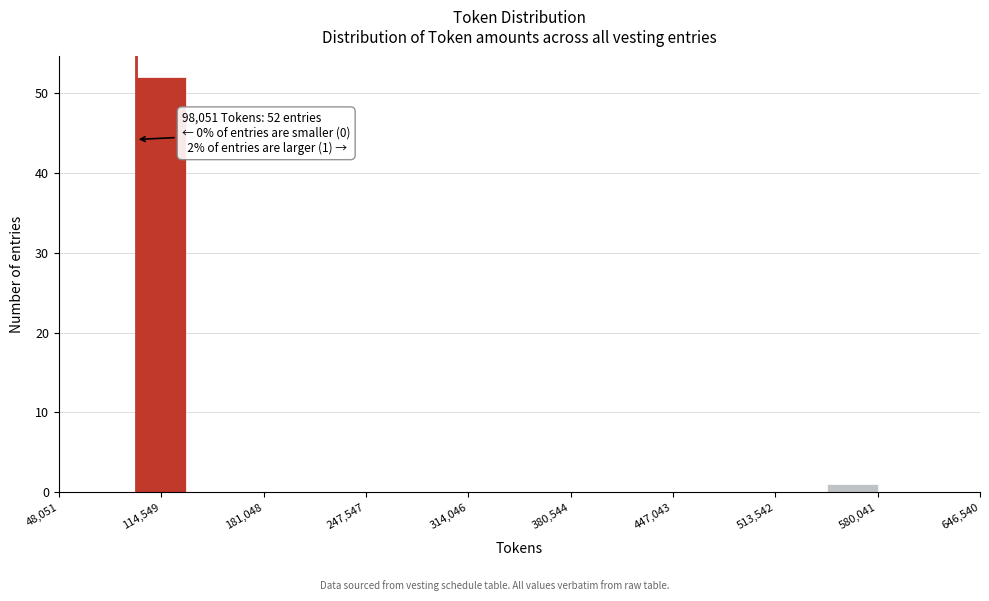

Read against the x-axis, roughly where is the centre of the tallest bar?

110000